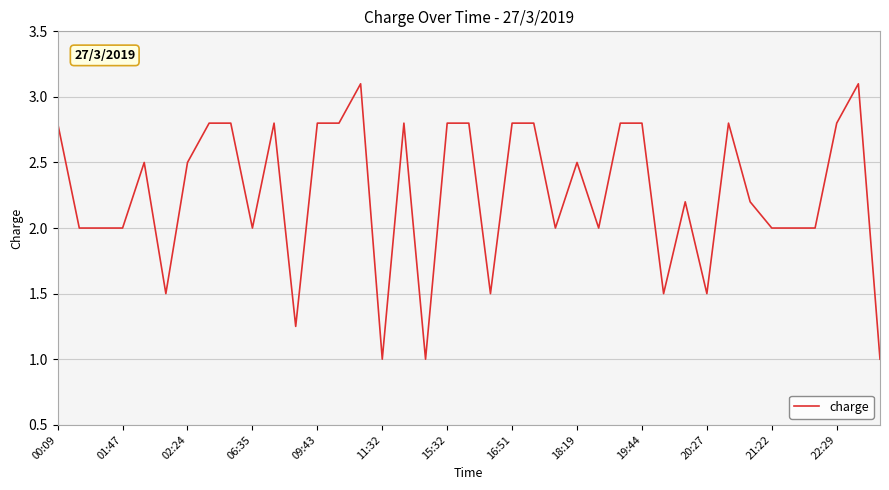

What is the difference between the maximum and minimum values?

2.1